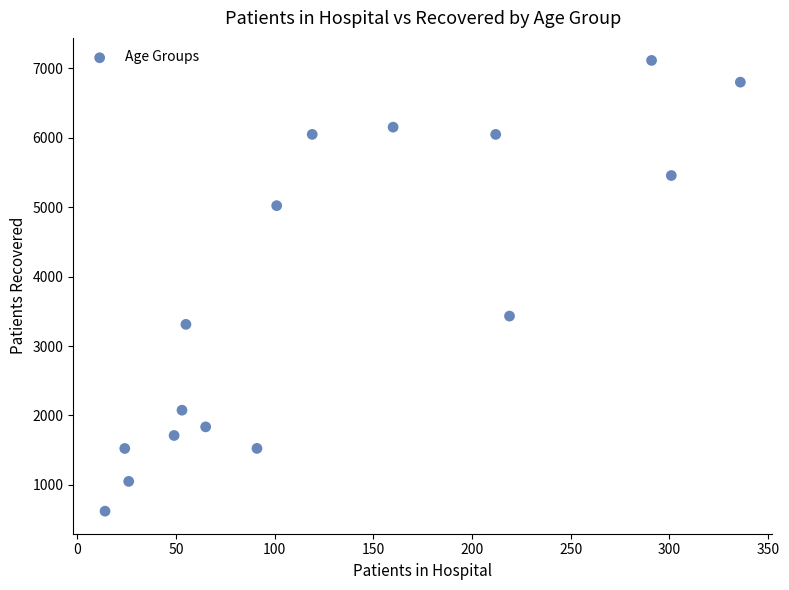

What Y value in the scatter plot is closest to 3867?

3431